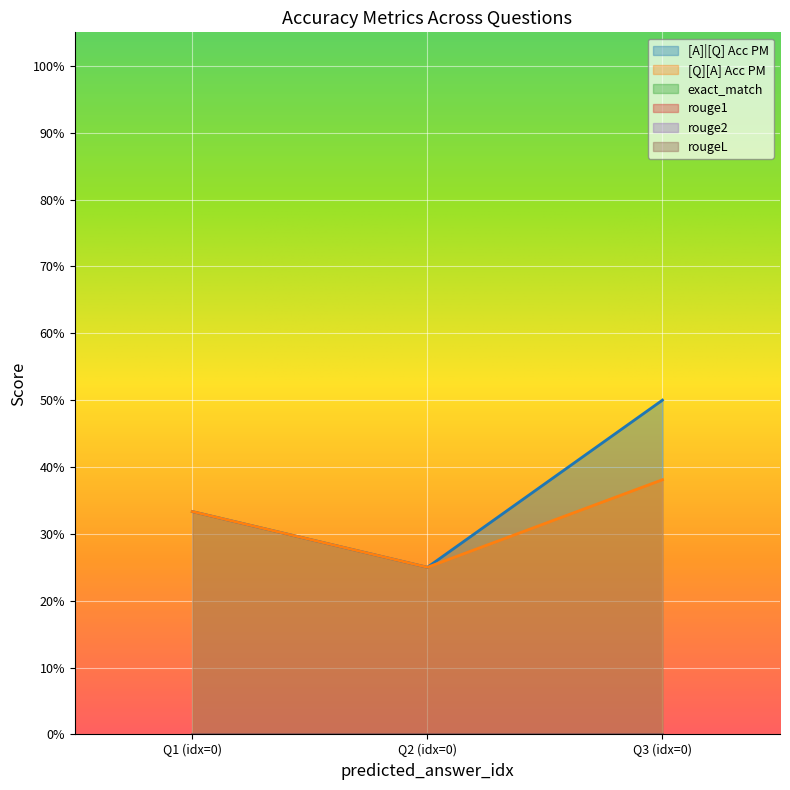

The value of exact_match at 0 is 0.0. True or false?

True